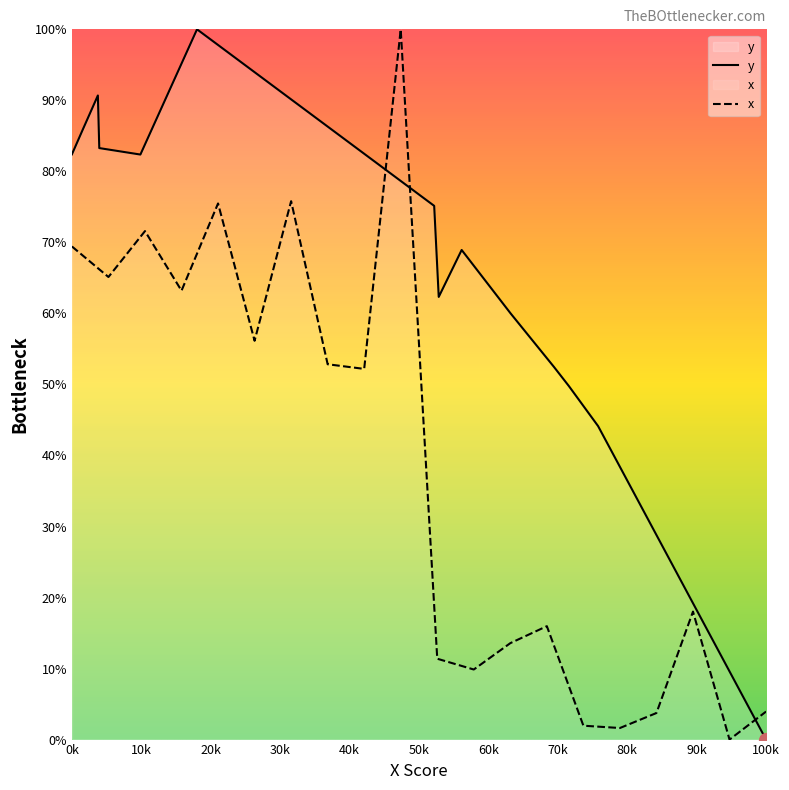

What is the maximum value for x?

100.0